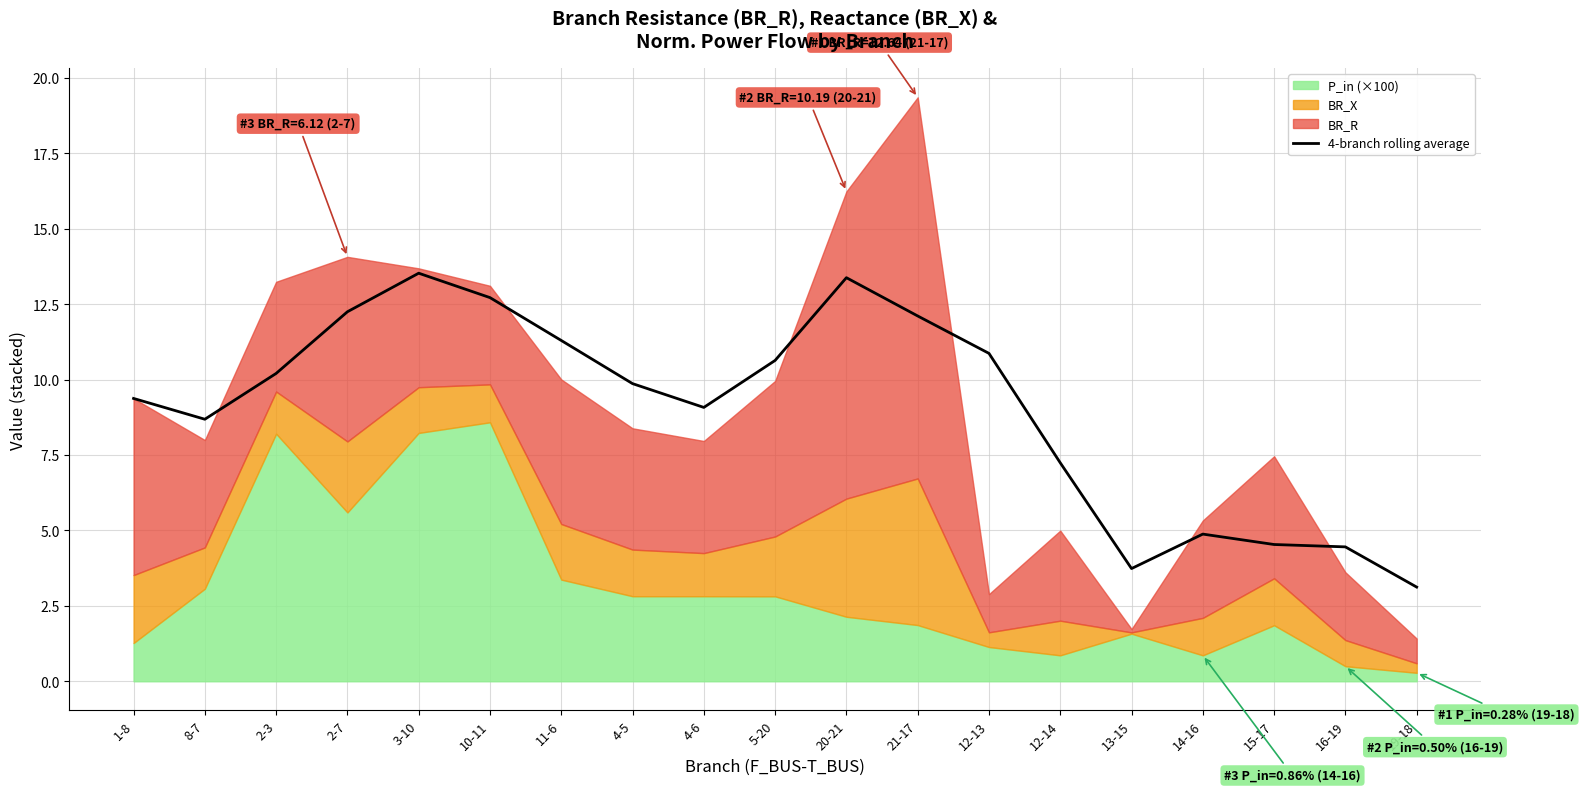

How many values exceed 9?

12